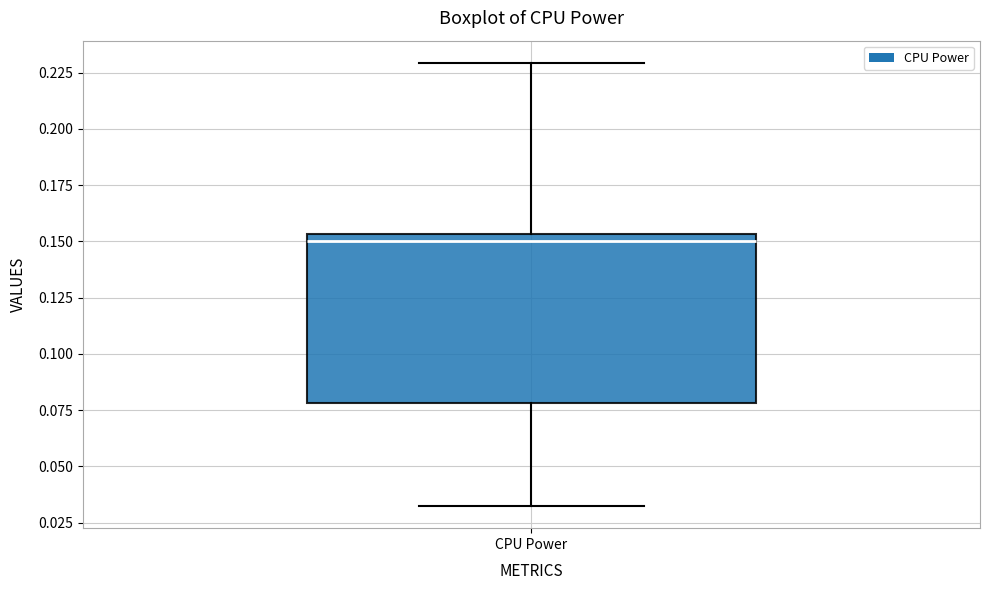

Read this box plot against the y-axis: the position of the median line, the range covered by the box, and the ends of both whiskers. The values are not printed on the chart, so give them approximately, as read against the axis.

median 0.150, box 0.080 to 0.155, whiskers 0.030 to 0.230